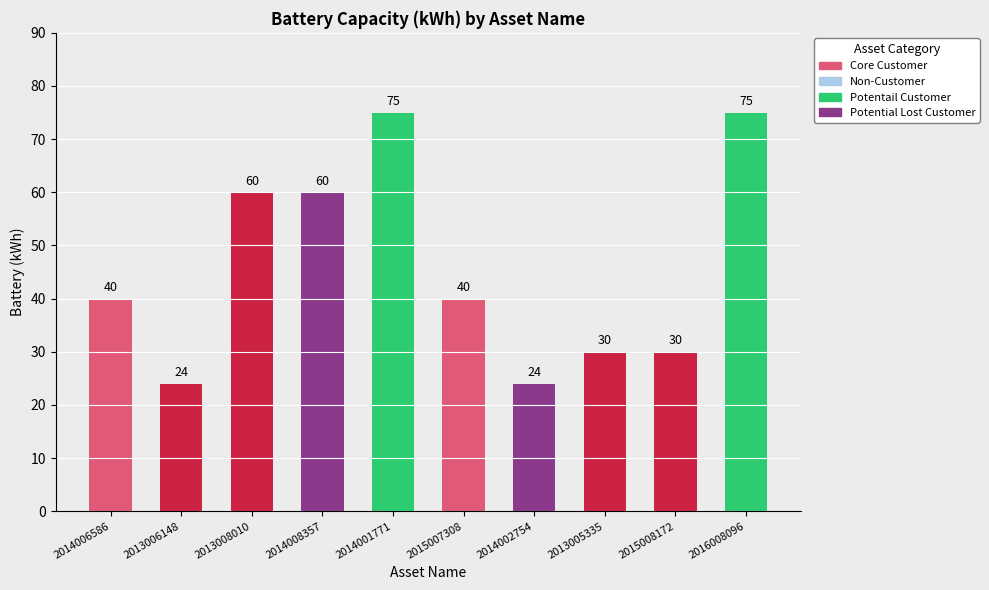

Approximately how many times larger is the value at 2014001771 compared to 2014002754?

3.1